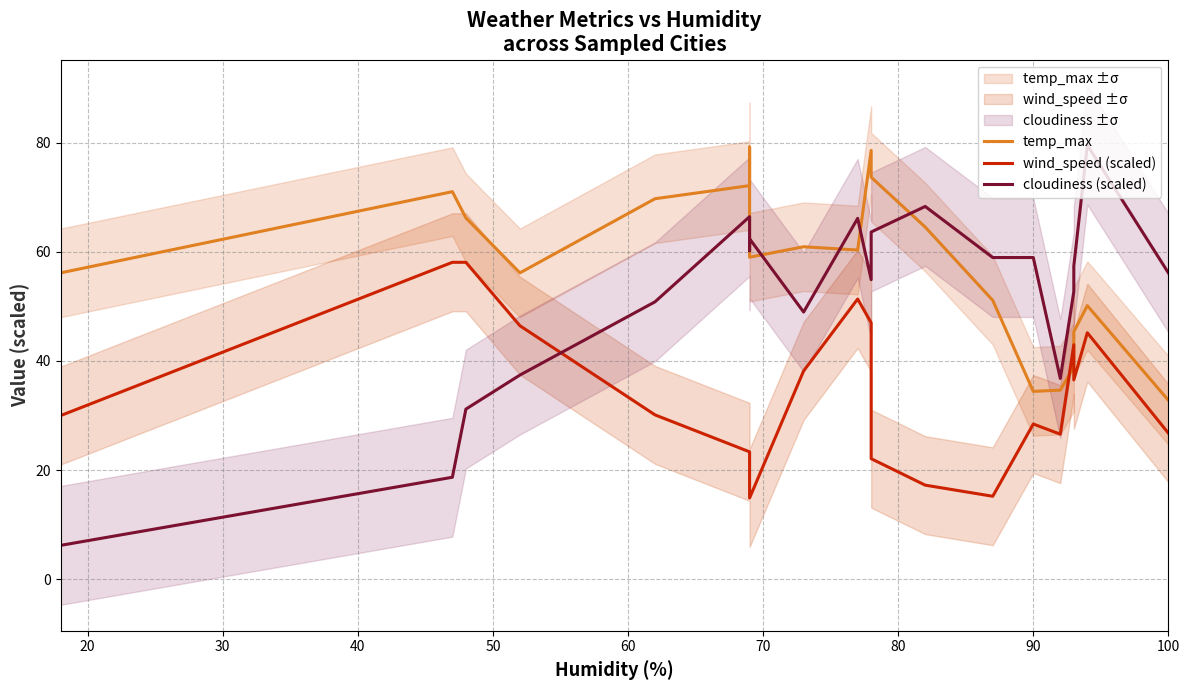

List the series in order of their peak value, lowest first.

wind_speed (scaled), temp_max, cloudiness (scaled)